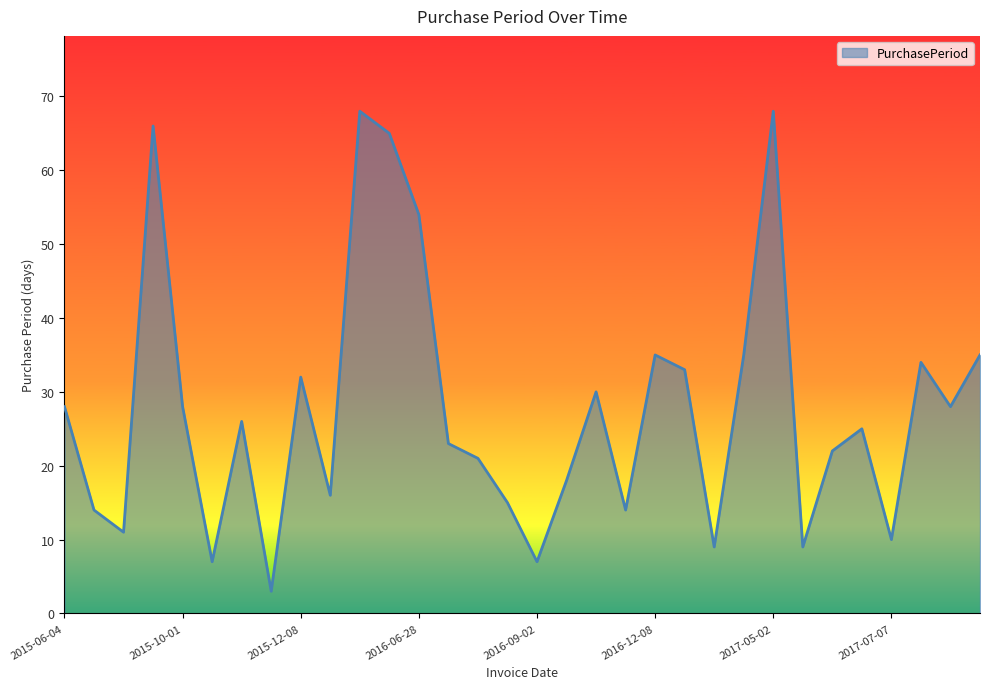

True or false: the data has more than 0 interior local peaks.

True